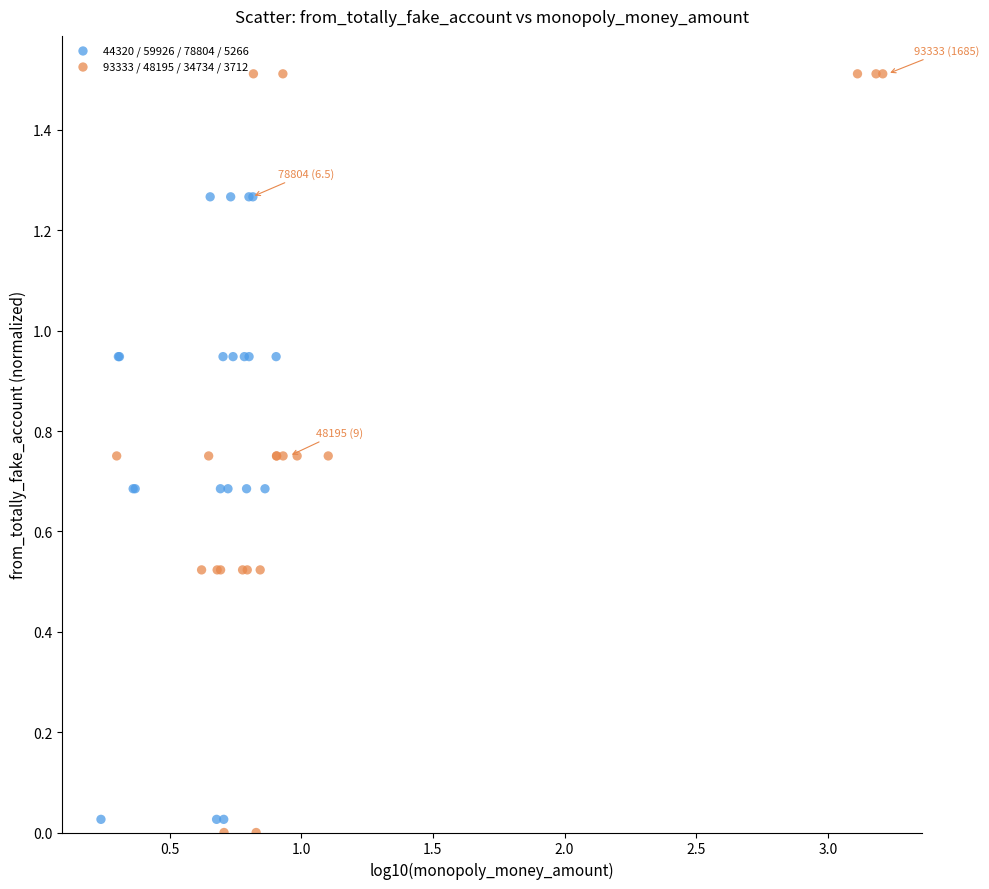

What are all the series names shown in the legend?

44320 / 59926 / 78804 / 5266, 93333 / 48195 / 34734 / 3712